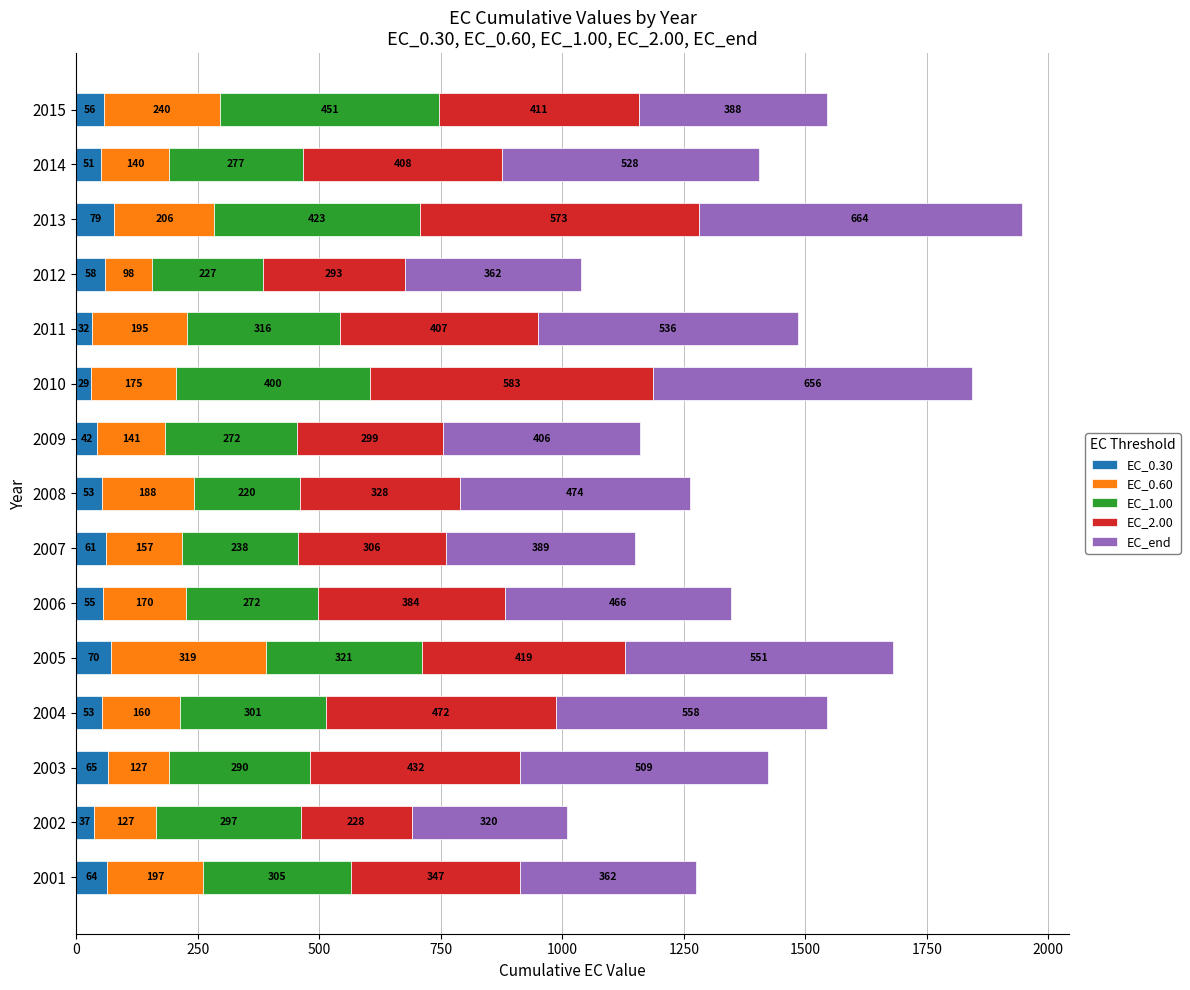

At which category is the sum across all series the highest?

2013